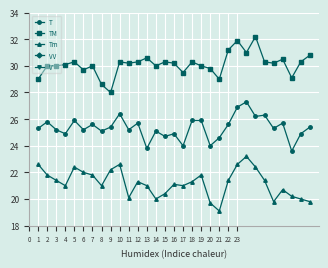

Which series has the widest spread of values?

V